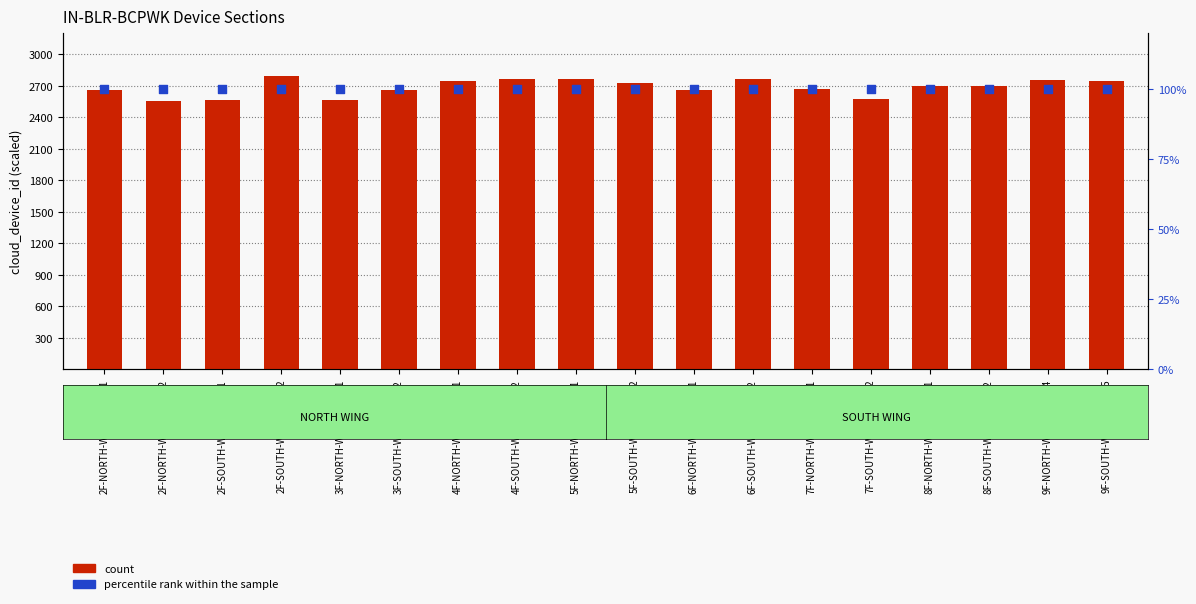

Which series reaches the minimum Y coordinate?

percentile rank within the sample